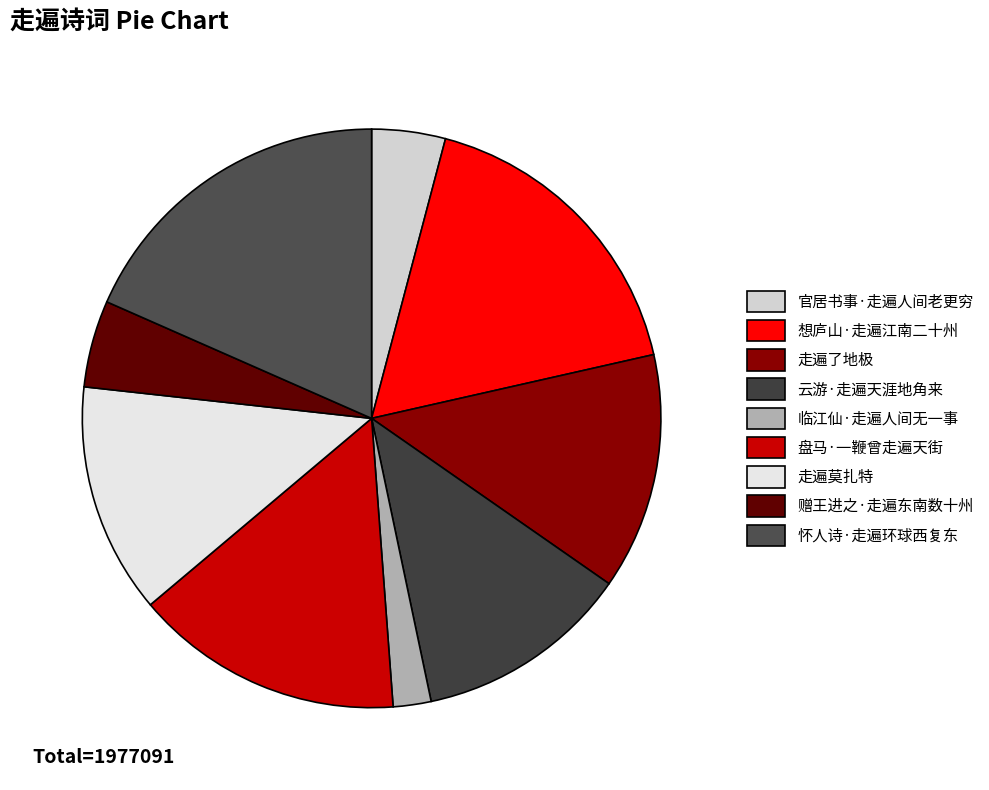

Is there a majority slice in this chart?

No